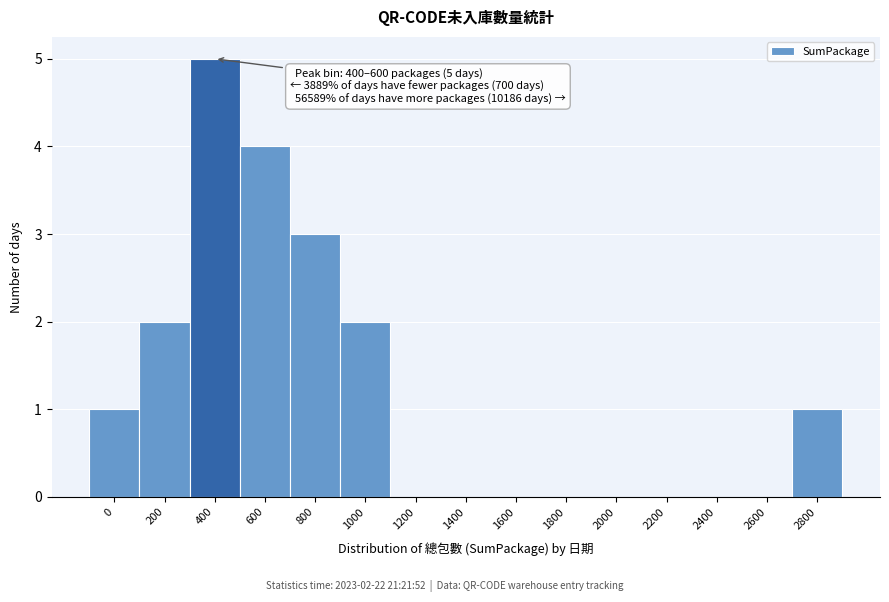

Reading left to right, transcribe all the data shown in this chart.

0=1	200=2	400=5	600=4	800=3	1000=2	1200=0	1400=0	1600=0	1800=0	2000=0	2200=0	2400=0	2600=0	2800=1